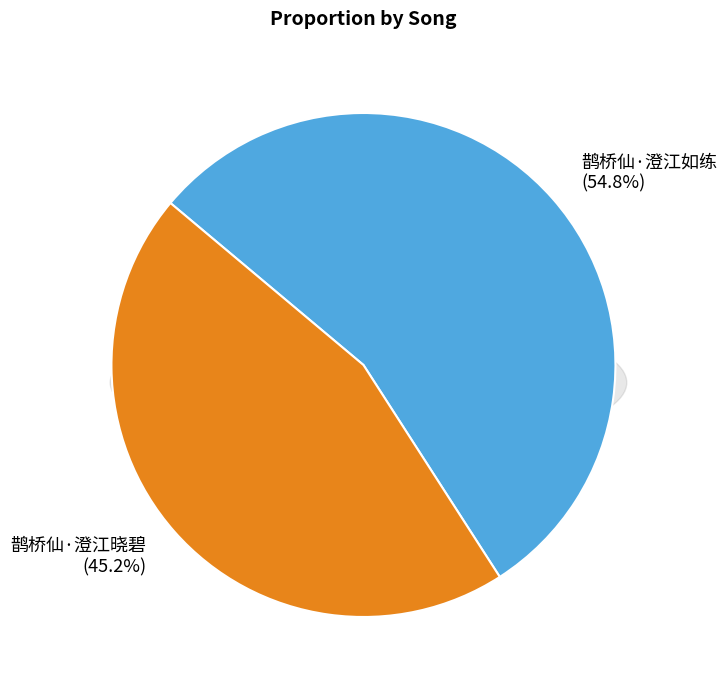

Which category accounts for the majority?

鹊桥仙·澄江如练